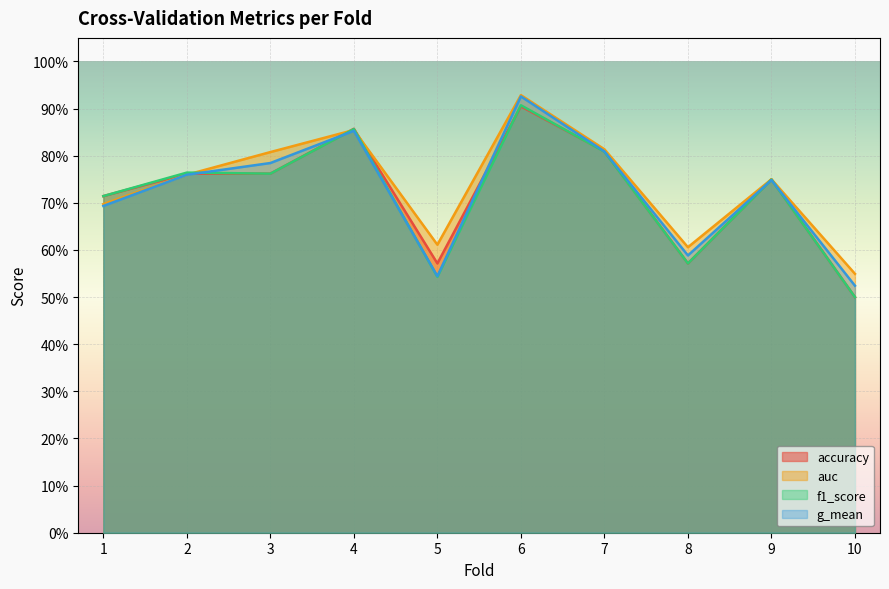

Reading left to right, transcribe all the data shown in this chart.

accuracy: 0.7	0.8	0.8	0.9	0.6	0.9	0.8	0.6	0.8	0.5
auc: 0.7	0.8	0.8	0.9	0.6	0.9	0.8	0.6	0.8	0.5
f1_score: 0.7	0.8	0.8	0.9	0.5	0.9	0.8	0.6	0.7	0.5
g_mean: 0.7	0.8	0.8	0.9	0.5	0.9	0.8	0.6	0.7	0.5